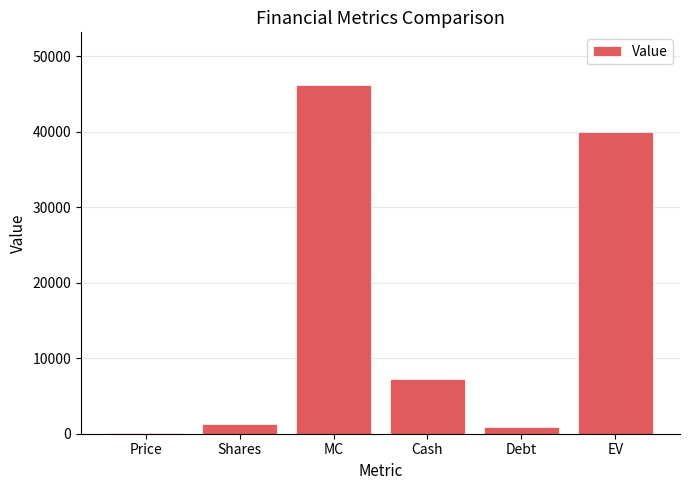

What is the ratio of the value at Shares to the value at Cash?

0.2